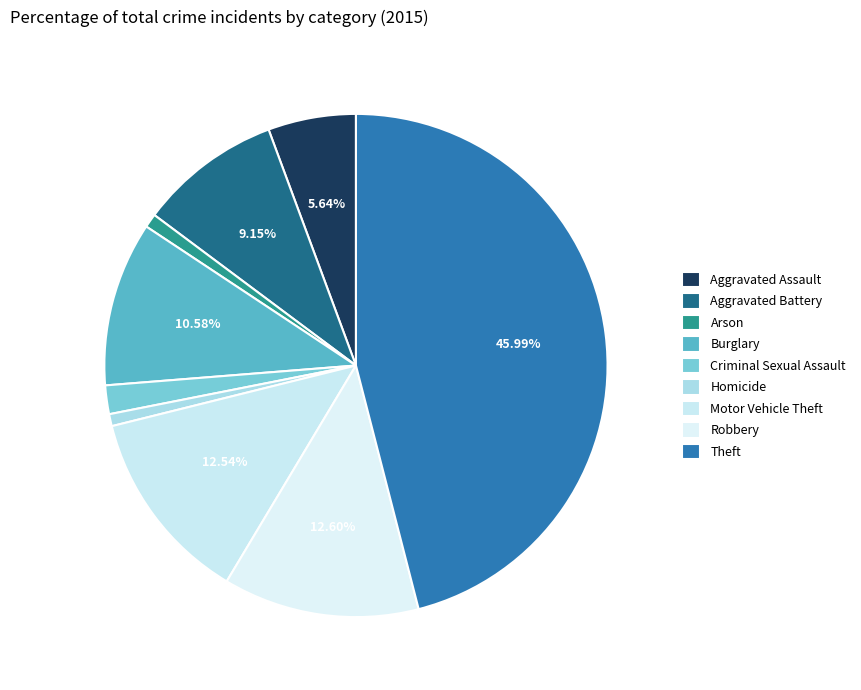

Does any single category account for the majority?

No